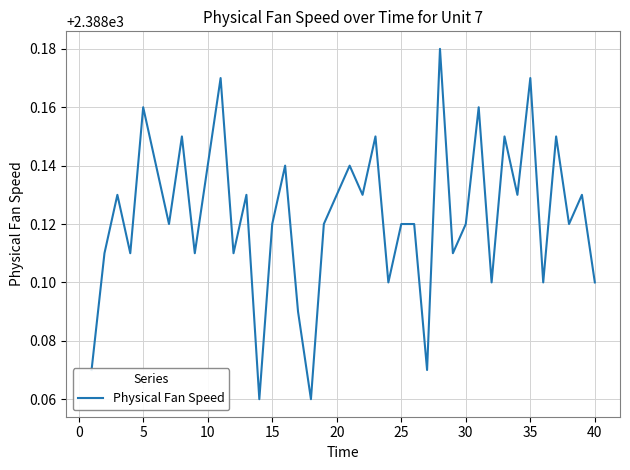

What is the greatest value displayed?

2388.2